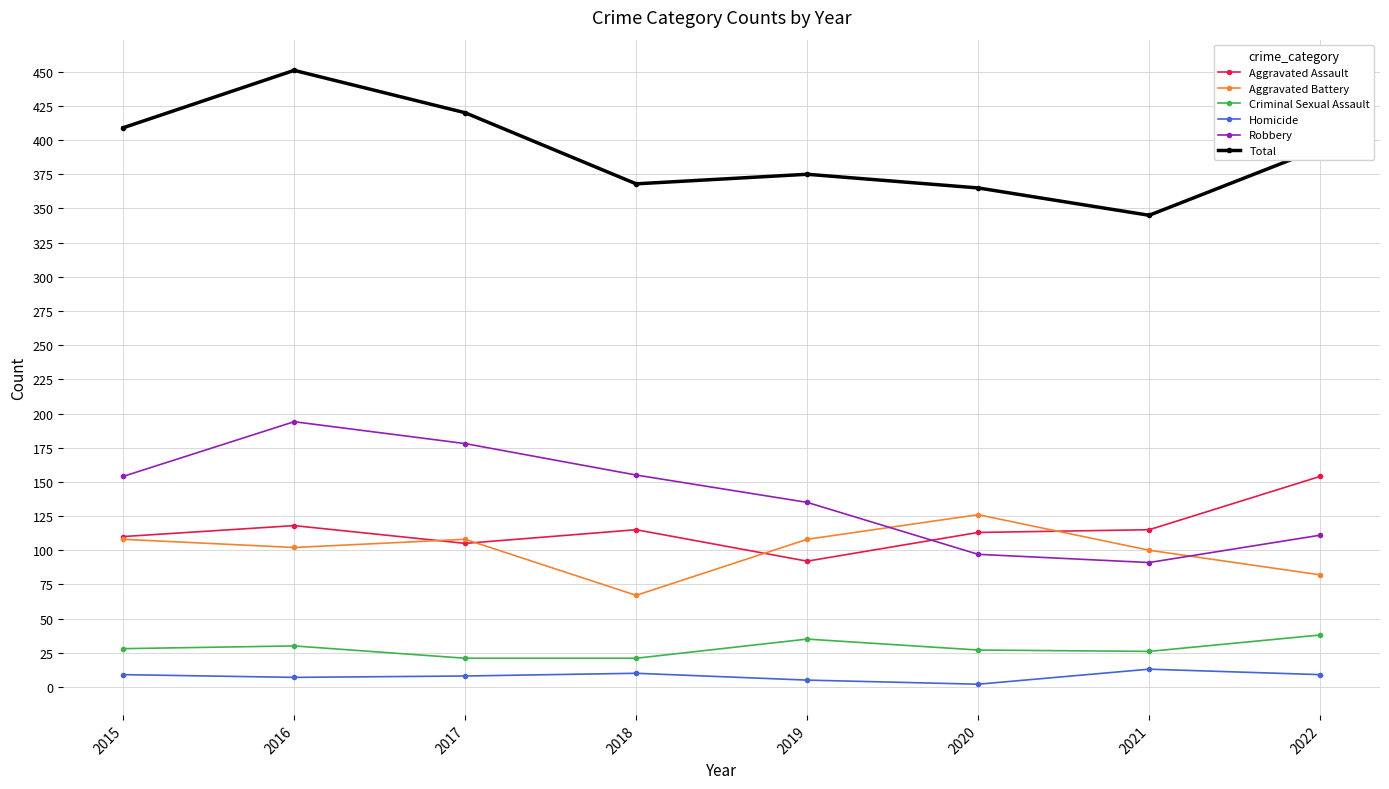

What is the maximum value for Aggravated Assault?

154